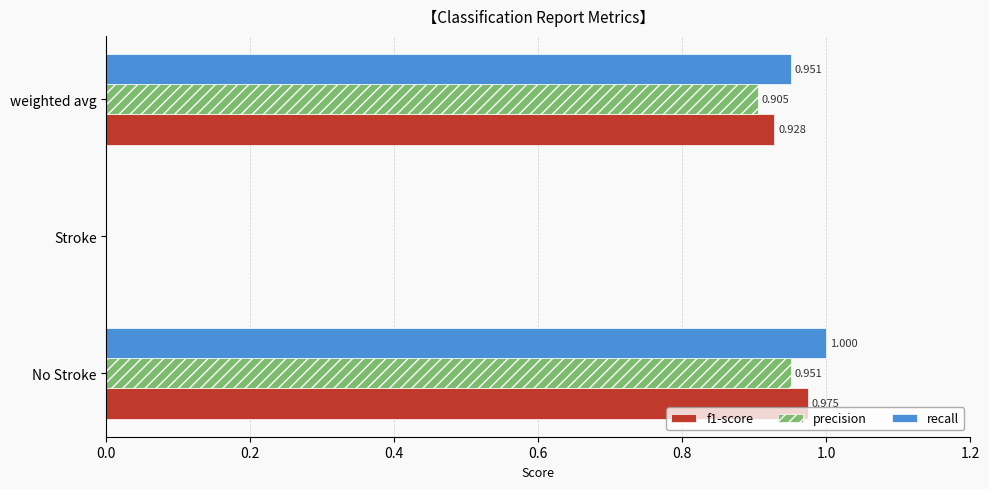

Which series has the largest total across all categories?

recall